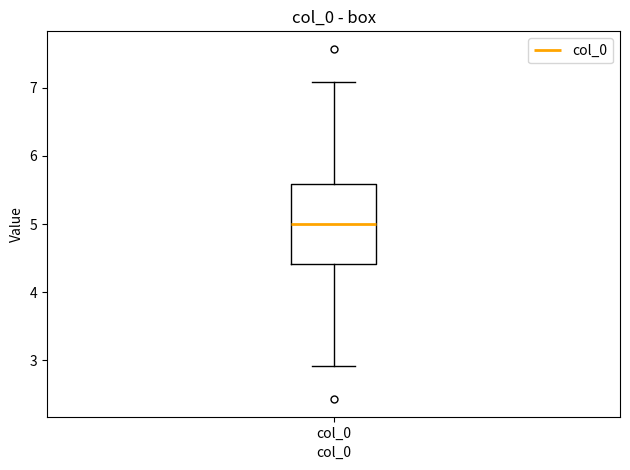

Read this box plot against the y-axis: the position of the median line, the range covered by the box, and the ends of both whiskers. The values are not printed on the chart, so give them approximately, as read against the axis.

median 5.0, box 4.4 to 5.6, whiskers 2.9 to 7.1